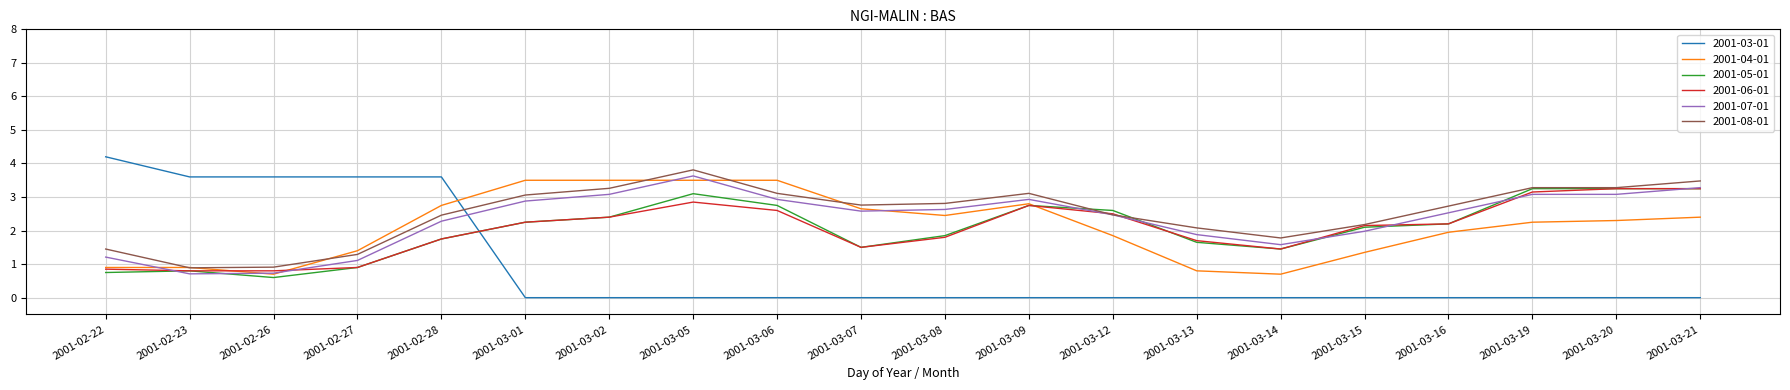

Is it true that 2001-06-01 equals 0.3 at 2001-02-27?

False